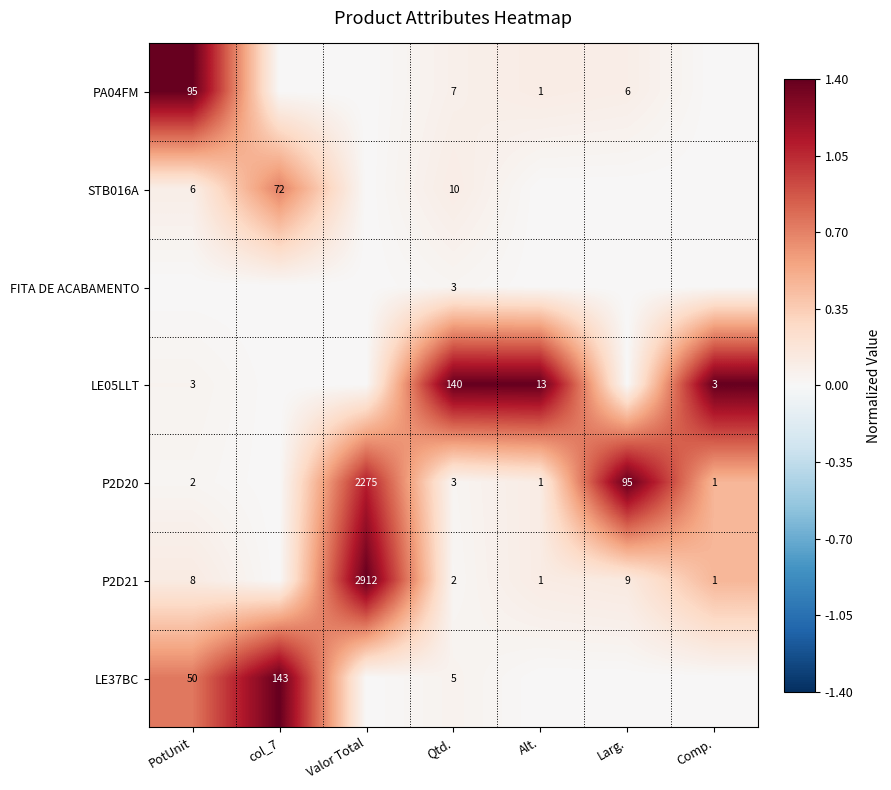

What is the total value across all series at Qtd.?

170